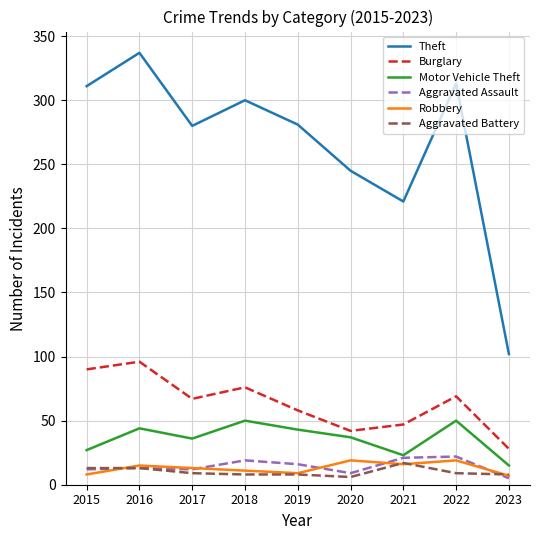

Is the value of Burglary at 2019 greater than the value of Robbery at 2015?

Yes